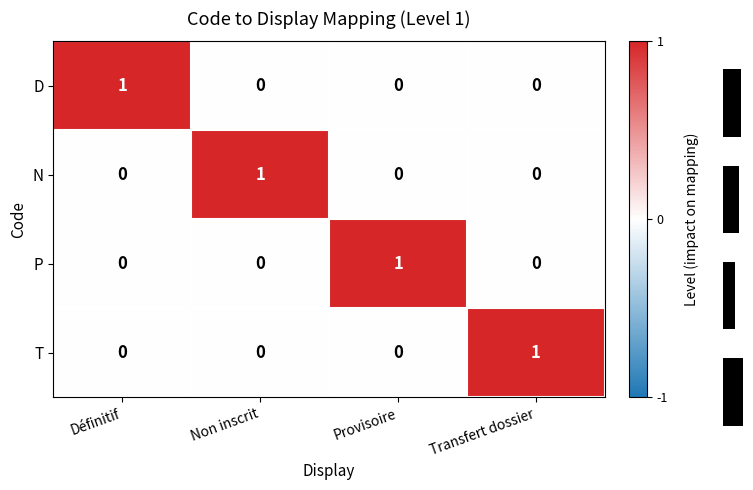

The N series shows 0 at Provisoire. True or false?

True